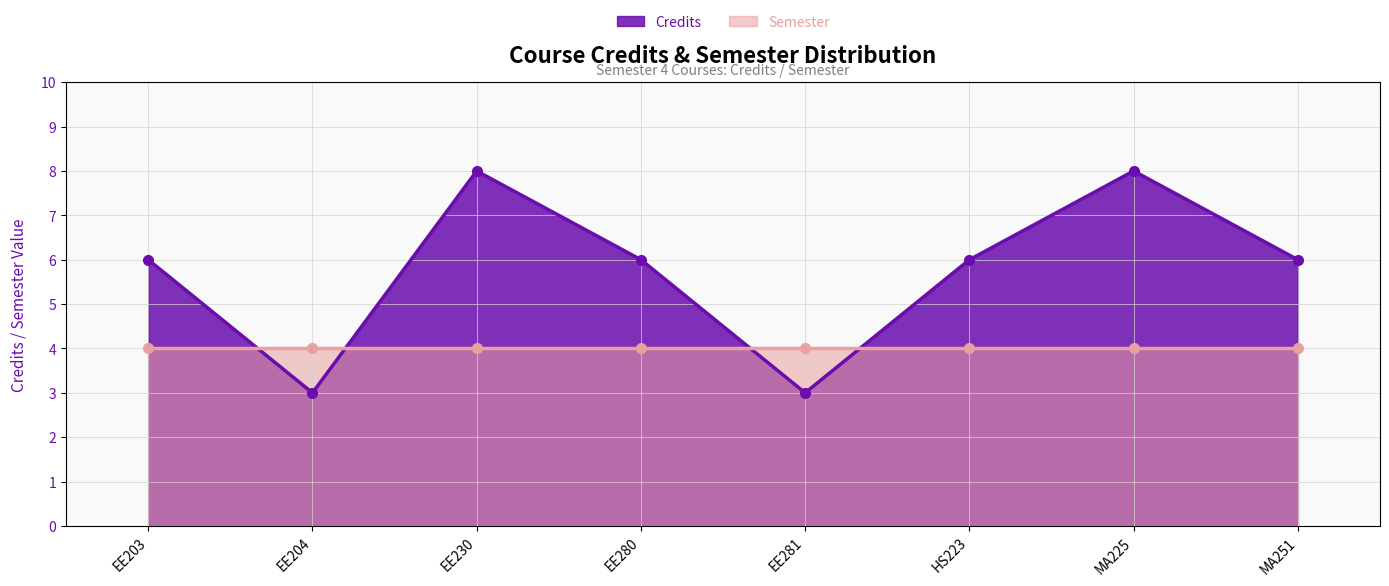

What is the maximum value shown in the chart?

8